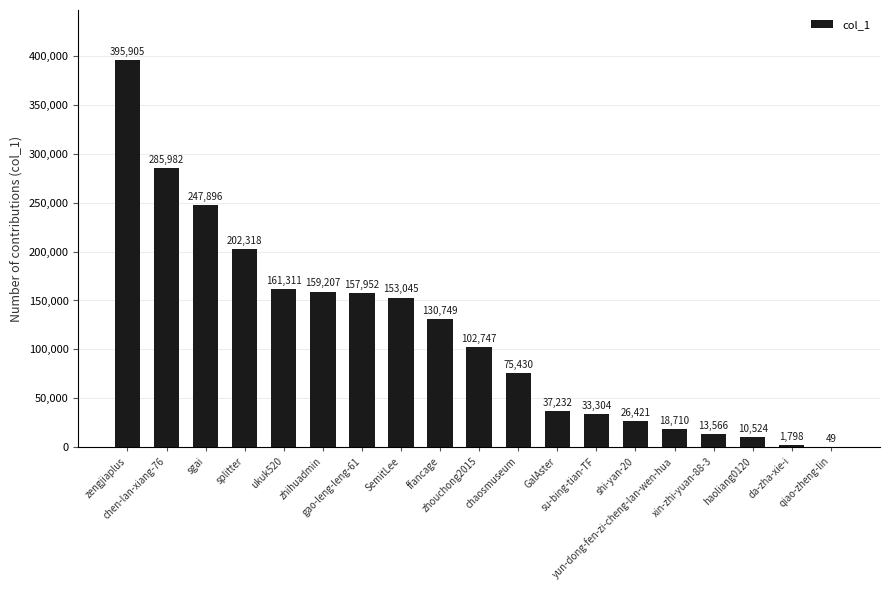

Is it true that the value at ffancage is 130749?

True